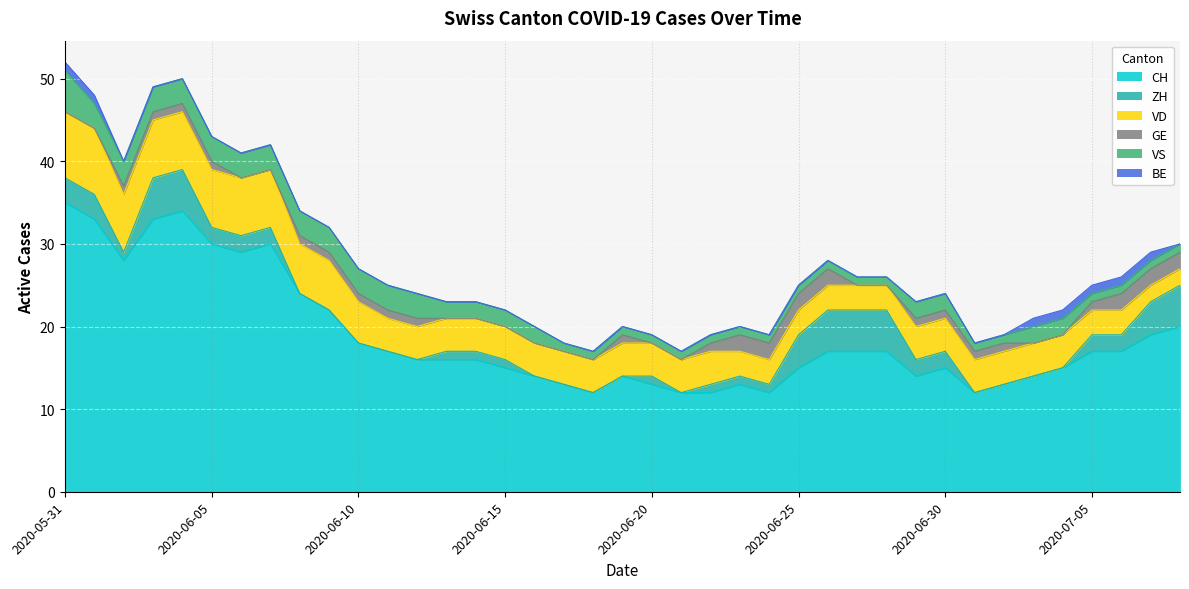

What is the value of the BE point at the 1st from the left?

1